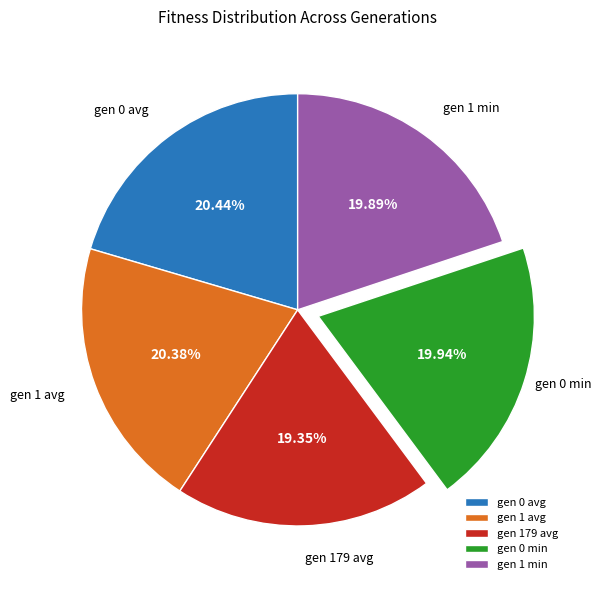

Is the sum of gen 0 min and gen 0 avg greater than half?

No